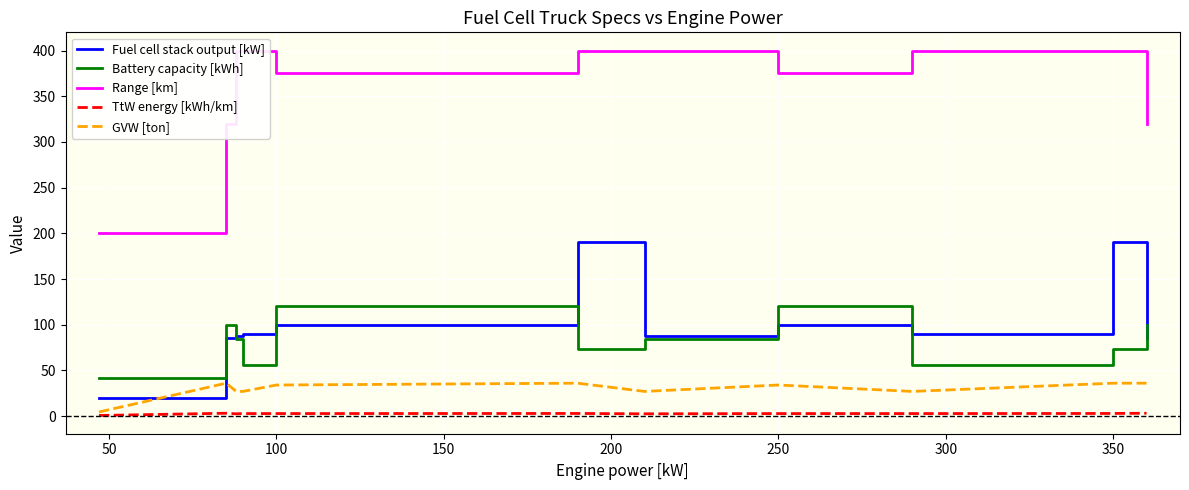

What is the lowest value of the Fuel cell stack output [kW] series?

20.0